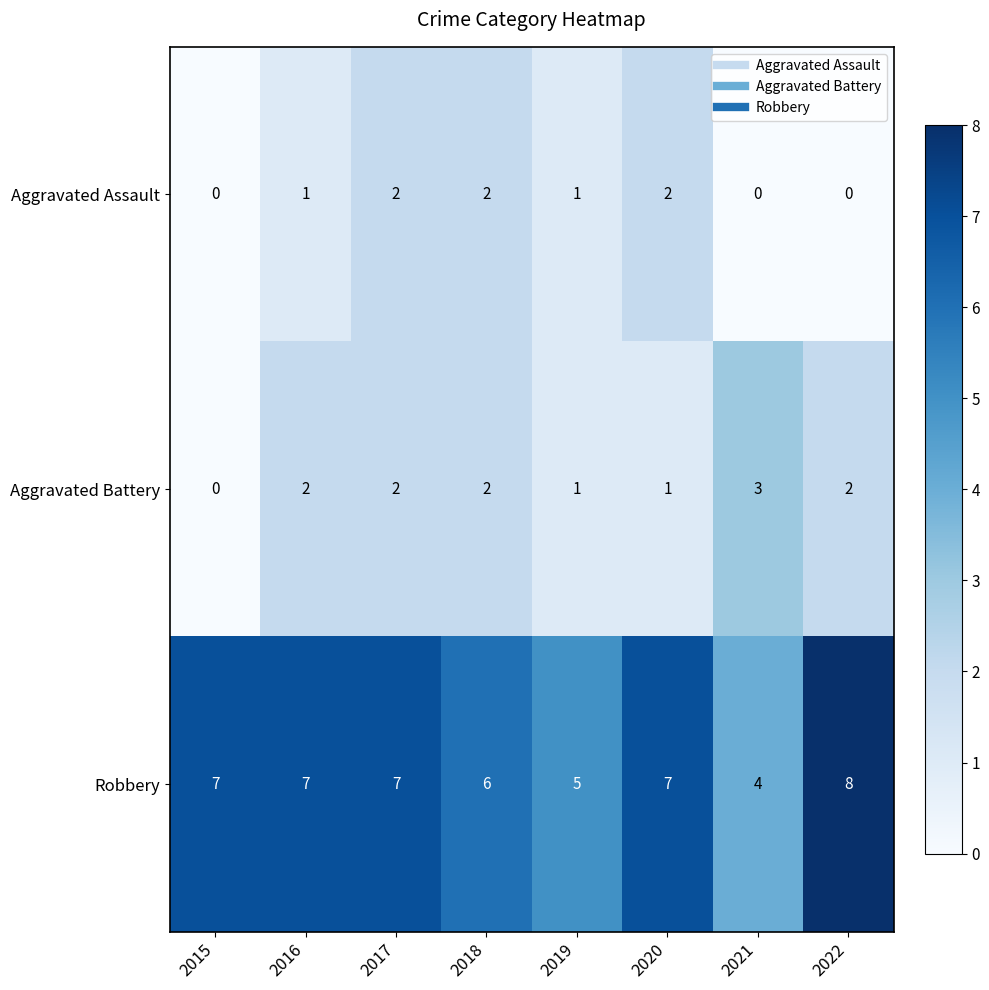

What is the spread (max minus min) of values at 2020?

6